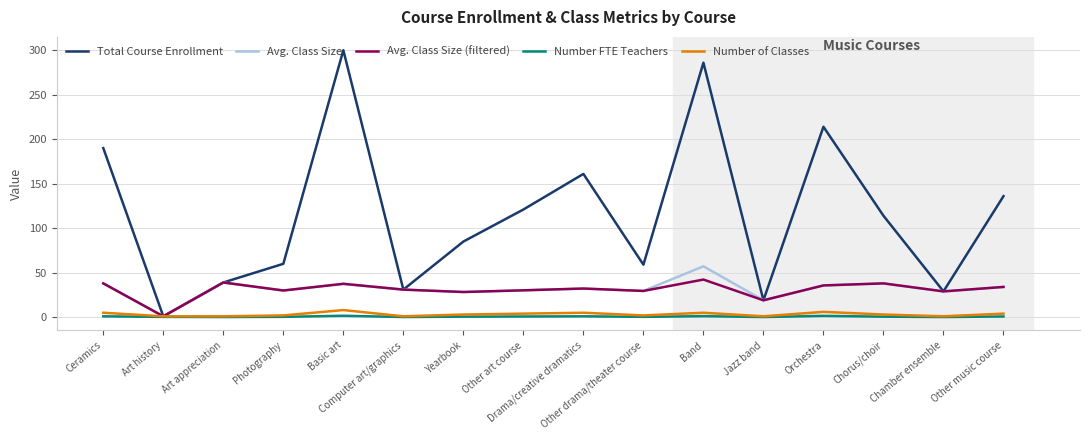

Which series has the largest range (max minus min)?

Total Course Enrollment